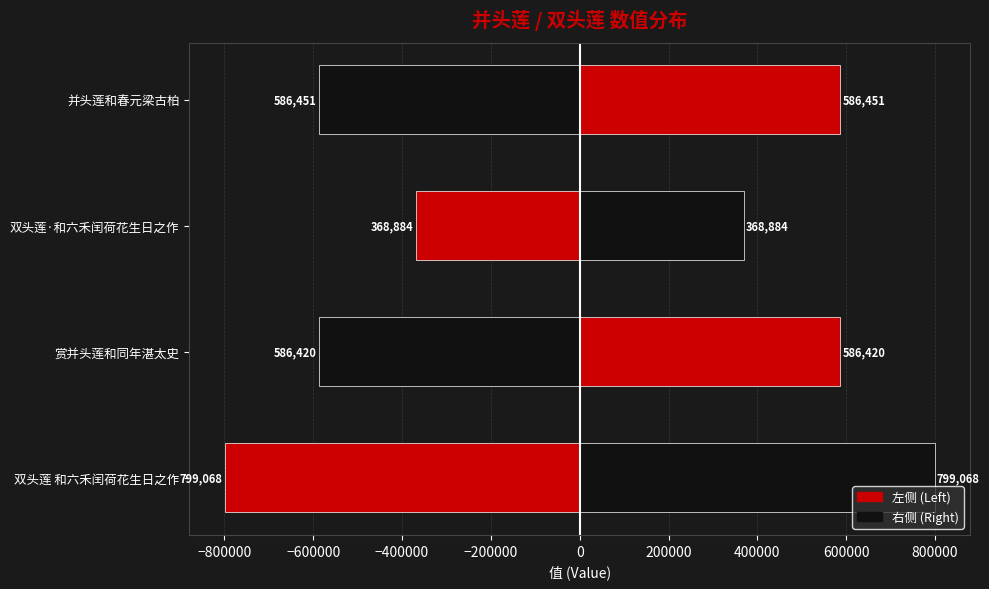

Rank the series by their average value, from lowest to highest.

col_0 (left), col_0 (right)